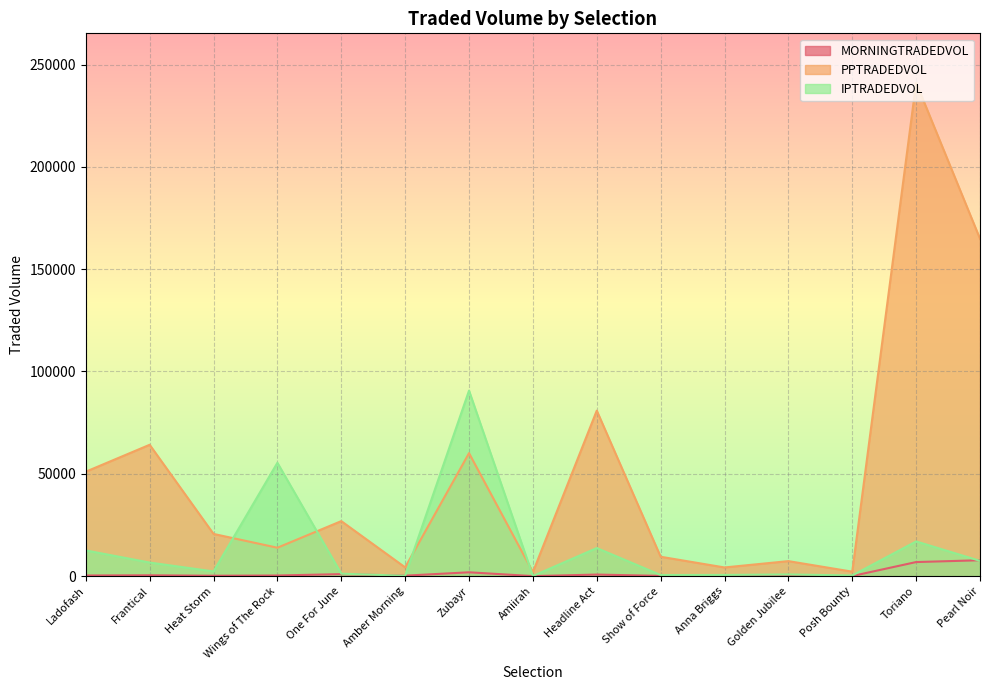

What is the value of the MORNINGTRADEDVOL point at the 6th from the left?

221.4